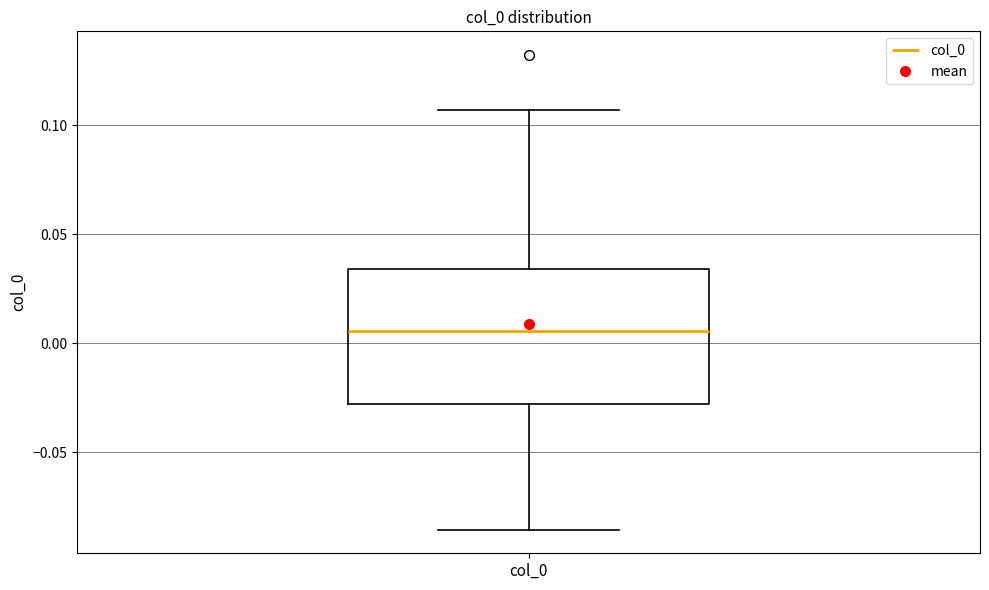

Read this box plot against the y-axis: the position of the median line, the range covered by the box, and the ends of both whiskers. The values are not printed on the chart, so give them approximately, as read against the axis.

median 0.005, box -0.030 to 0.035, whiskers -0.085 to 0.105